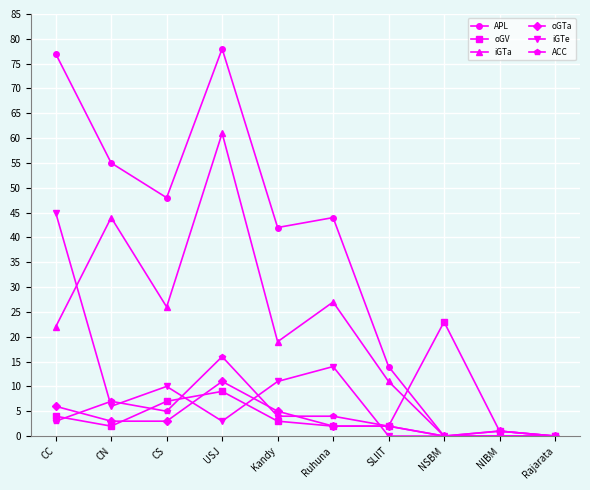

Reading right to left, transcribe all the data shown in this chart.

APL: Rajarata=0	NIBM=1	NSBM=0	SLIIT=14	Ruhuna=44	Kandy=42	USJ=78	CS=48	CN=55	CC=77
oGV: Rajarata=0	NIBM=1	NSBM=23	SLIIT=2	Ruhuna=2	Kandy=3	USJ=9	CS=7	CN=2	CC=4
iGTa: Rajarata=0	NIBM=0	NSBM=0	SLIIT=11	Ruhuna=27	Kandy=19	USJ=61	CS=26	CN=44	CC=22
oGTa: Rajarata=0	NIBM=1	NSBM=0	SLIIT=2	Ruhuna=2	Kandy=5	USJ=11	CS=3	CN=3	CC=6
iGTe: Rajarata=0	NIBM=0	NSBM=0	SLIIT=0	Ruhuna=14	Kandy=11	USJ=3	CS=10	CN=6	CC=45
ACC: Rajarata=0	NIBM=0	NSBM=0	SLIIT=2	Ruhuna=4	Kandy=4	USJ=16	CS=5	CN=7	CC=3